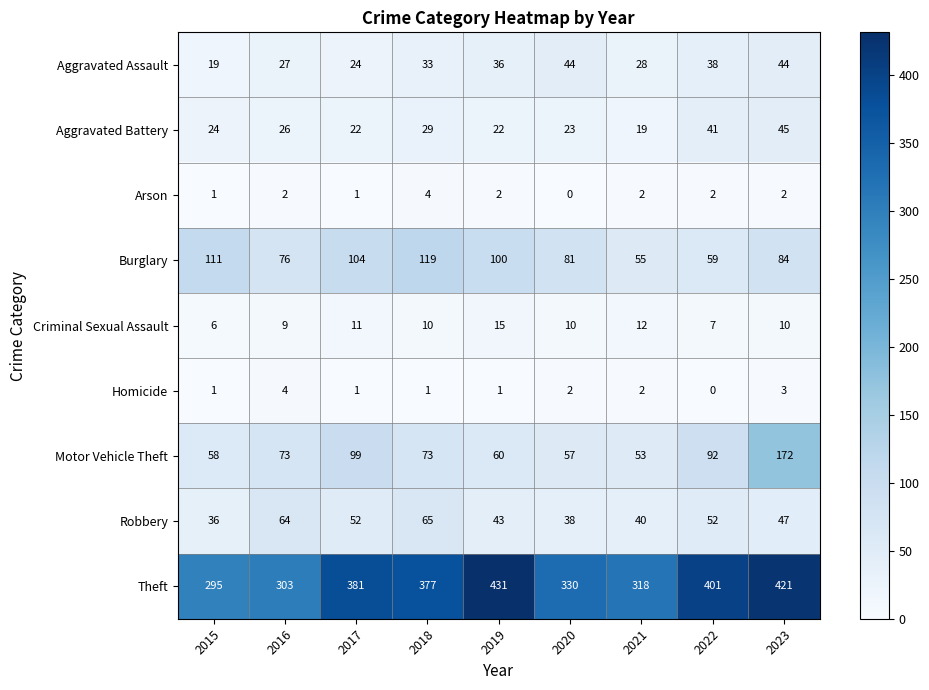

What is the difference between the maximum and minimum values in the Aggravated Battery series?

26